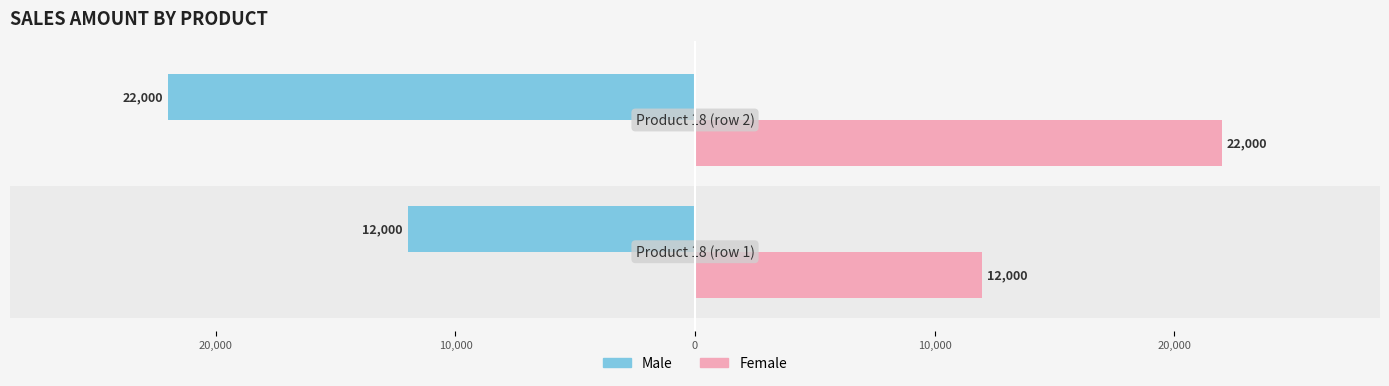

What are all the series names shown in the legend?

Male, Female